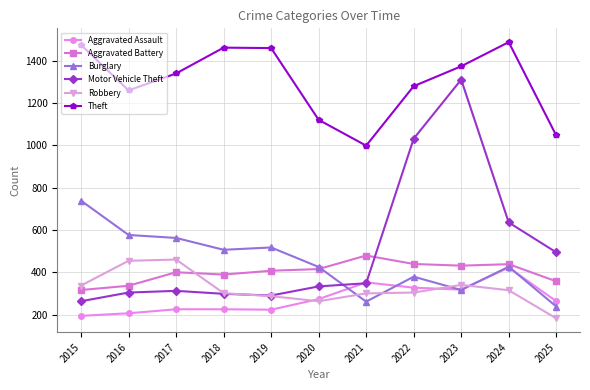

Which series ends up on top after the final intersection of Aggravated Battery and Motor Vehicle Theft?

Motor Vehicle Theft